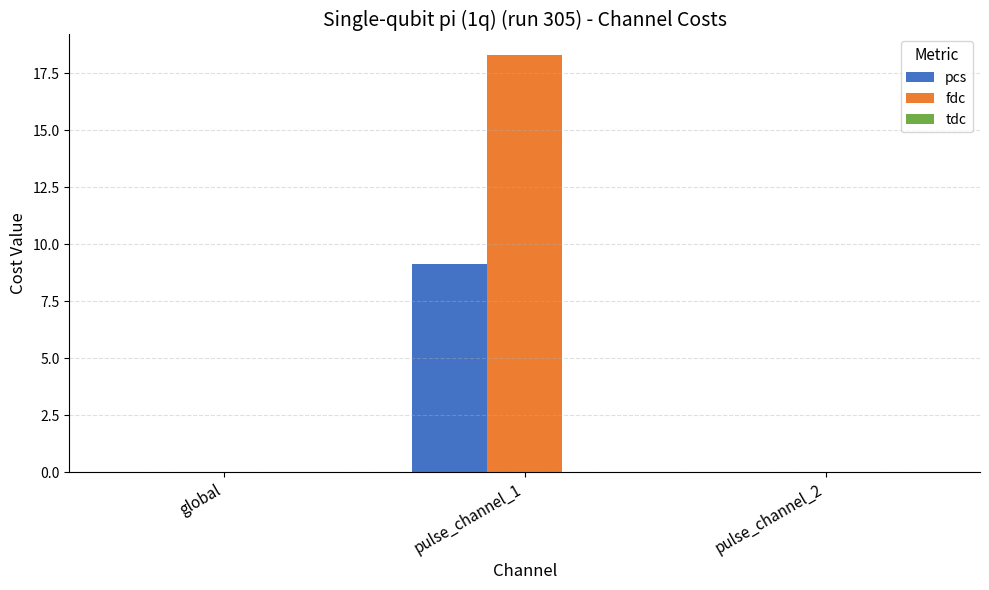

The value of fdc at pulse_channel_2 is 11.6. True or false?

False